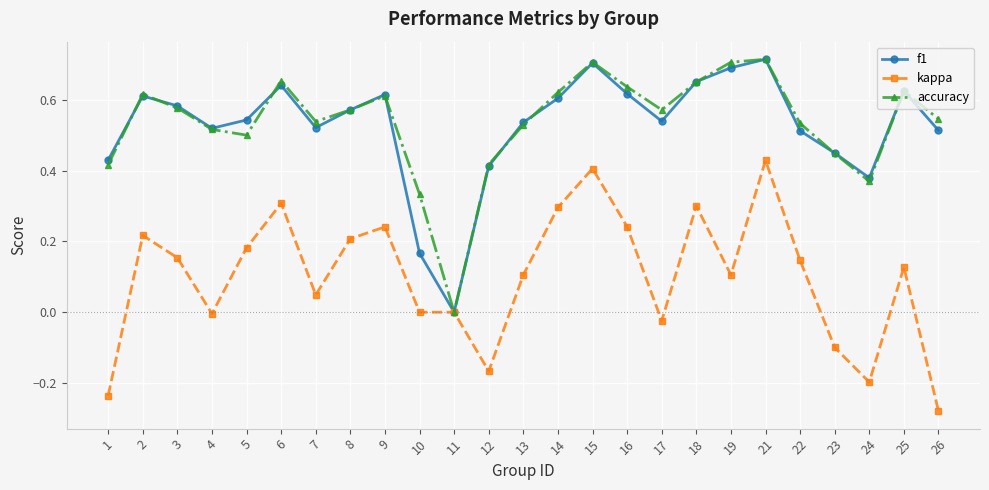

Which category has the lowest value across all series?

26